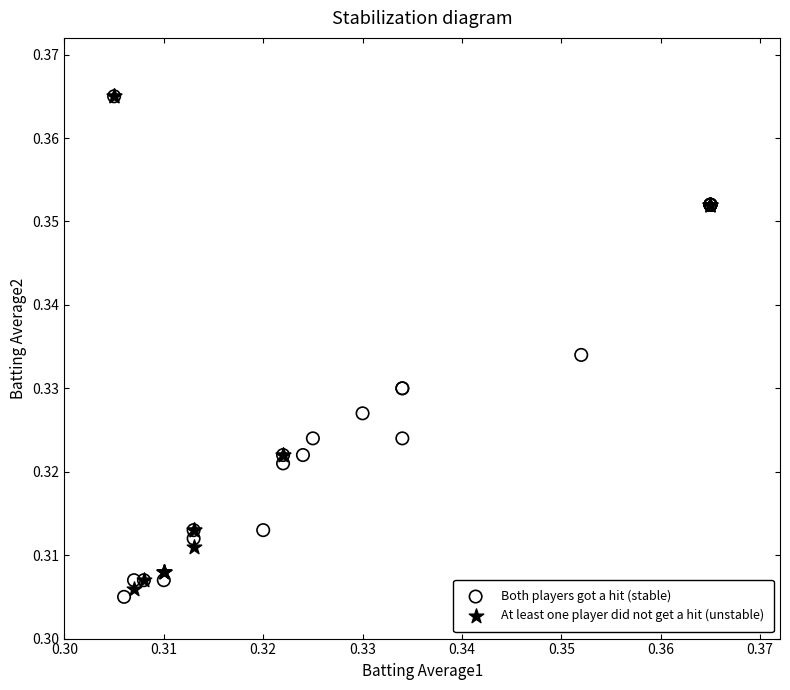

Which series contains the lowest Y value?

Both players got a hit (stable)